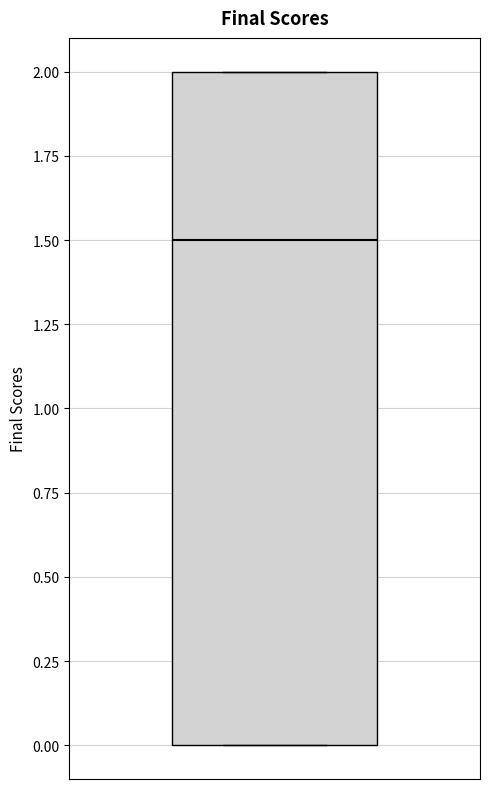

Where is the upper edge of the box on the y-axis? The values are not printed on the chart, so give them approximately, as read against the axis.

2.0